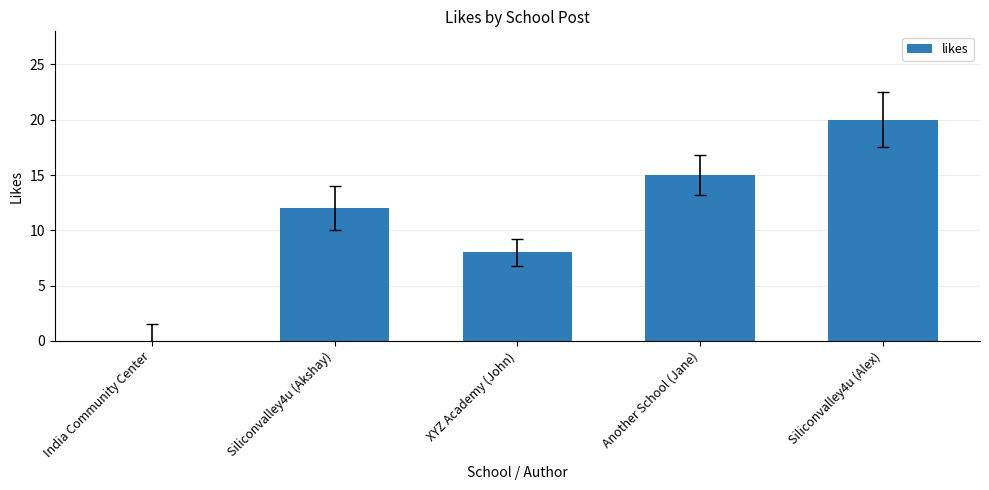

Which category has the highest value across all series?

Siliconvalley4u (Alex)